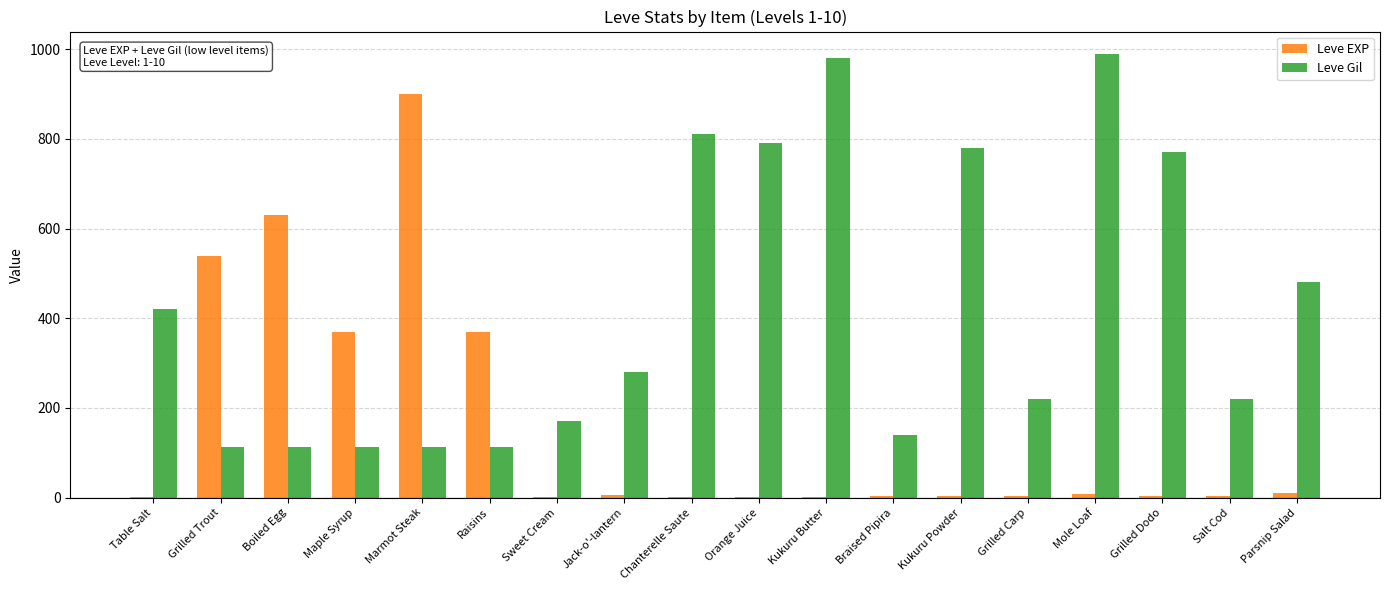

True or false: Leve Gil has a value of 780 at Kukuru Powder.

True